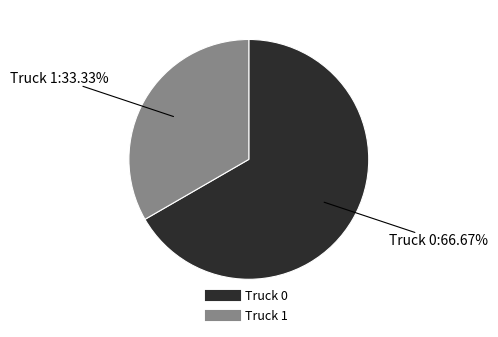

Is it true that Truck 0 is 67% of the pie?

True